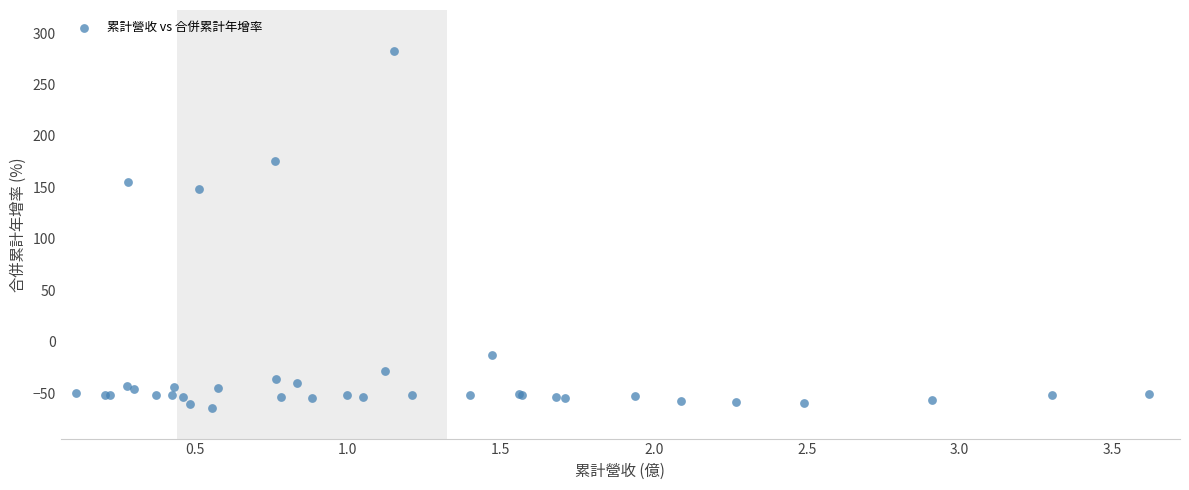

What Y value in the scatter plot is closest to 109?

148.6